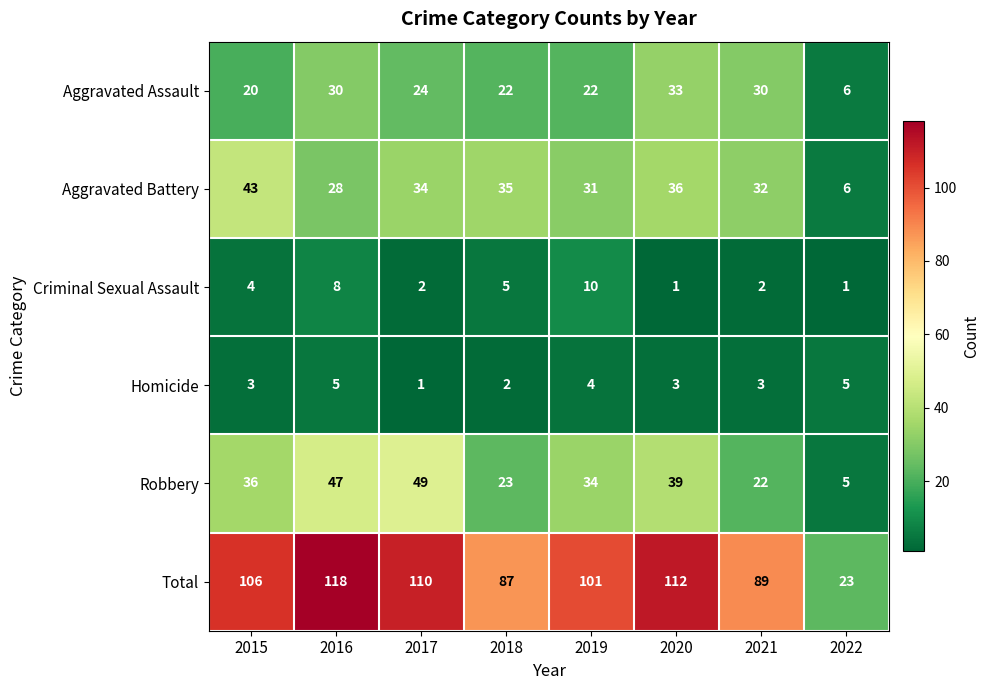

What is the maximum value for Aggravated Assault?

33